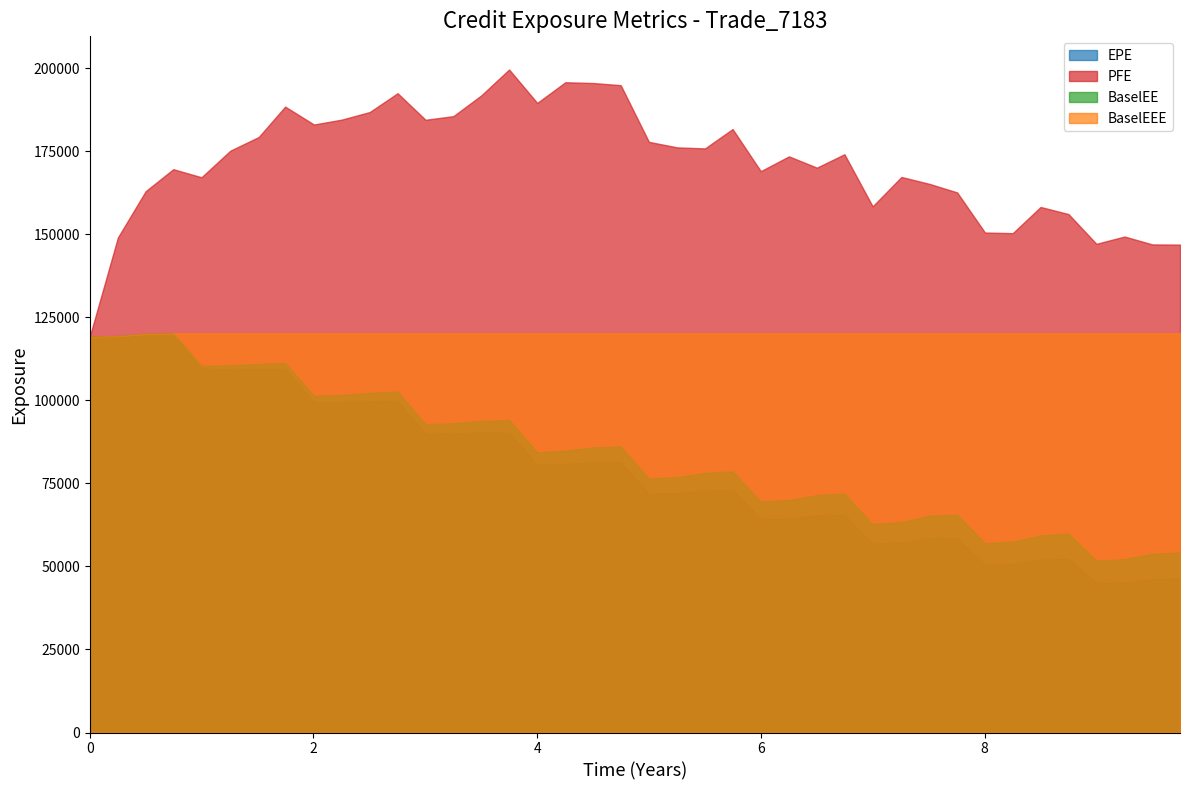

True or false: BaselEEE has more than 1 points higher than both neighbors.

False